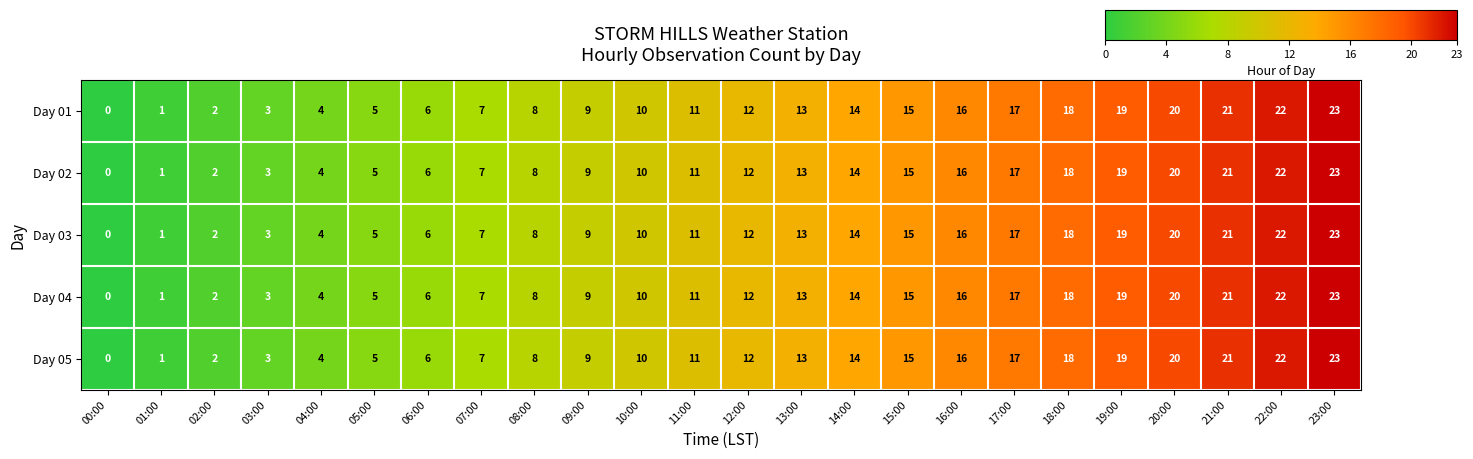

The value of Day 02 at 02:00 is 2. True or false?

True